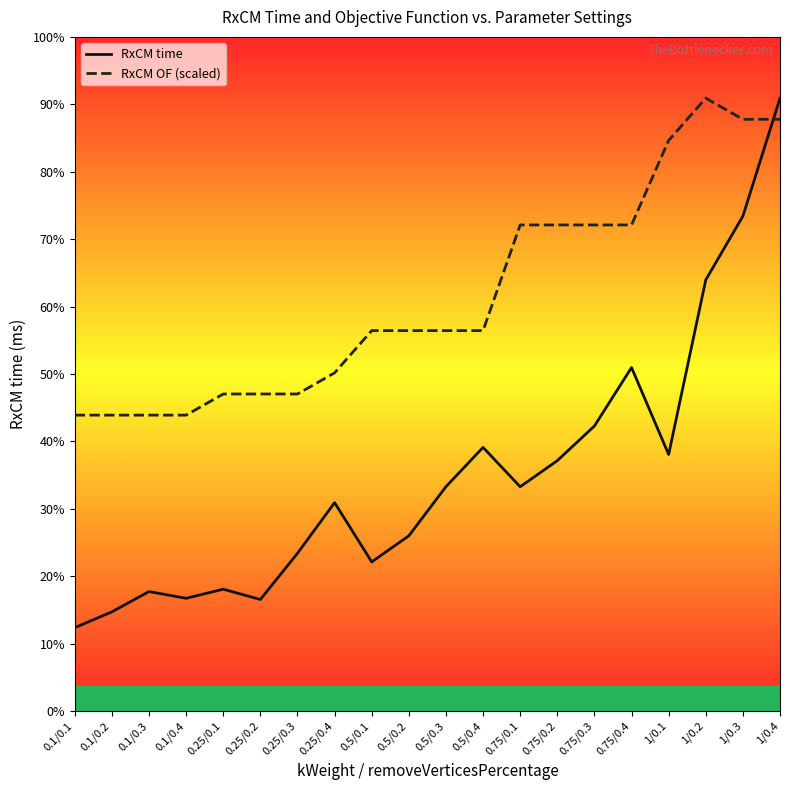

Which series ends up on top after the final intersection of RxCM OF (scaled) and RxCM time?

RxCM time